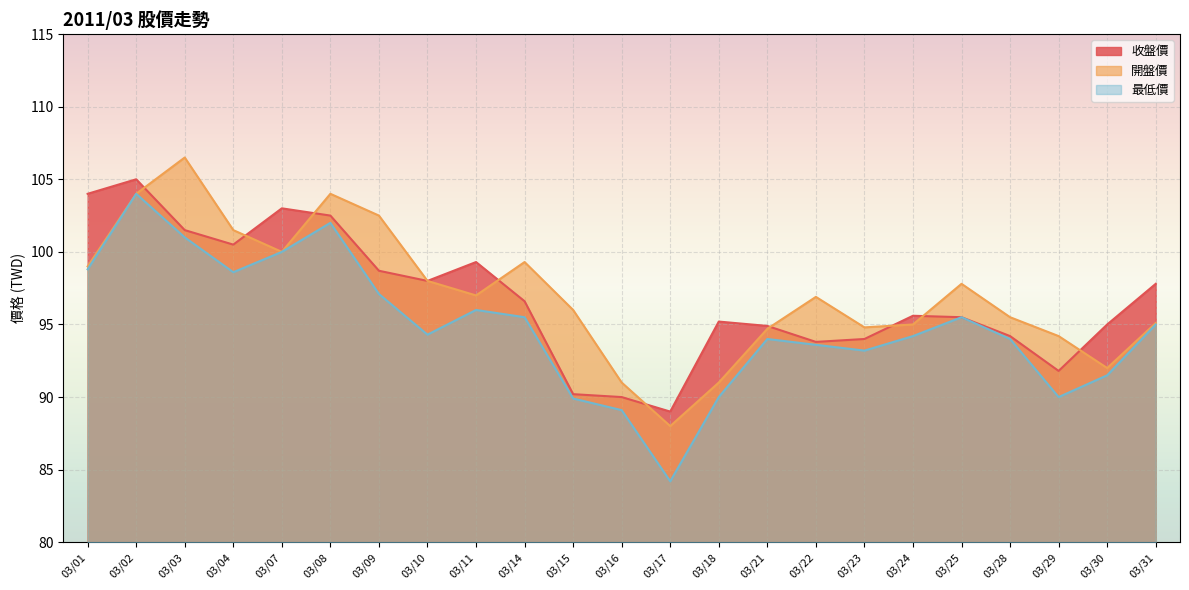

How many values in the 最低價 series exceed 94?

13